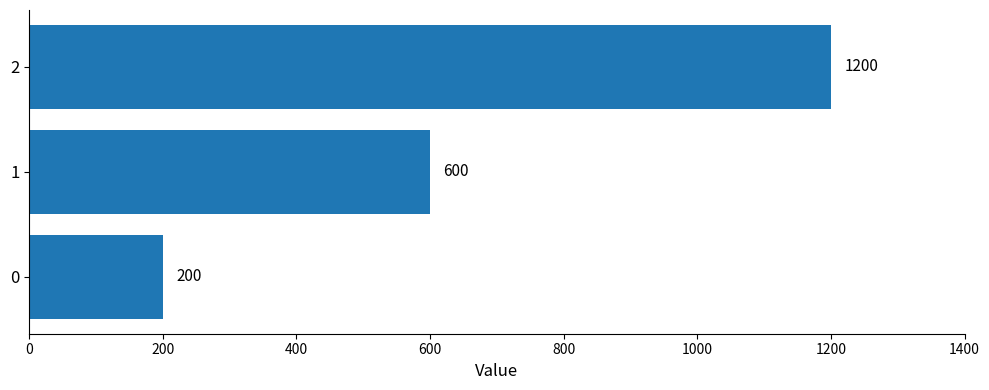

Reading bottom to top, what are all the values shown in this chart?

200	600	1200